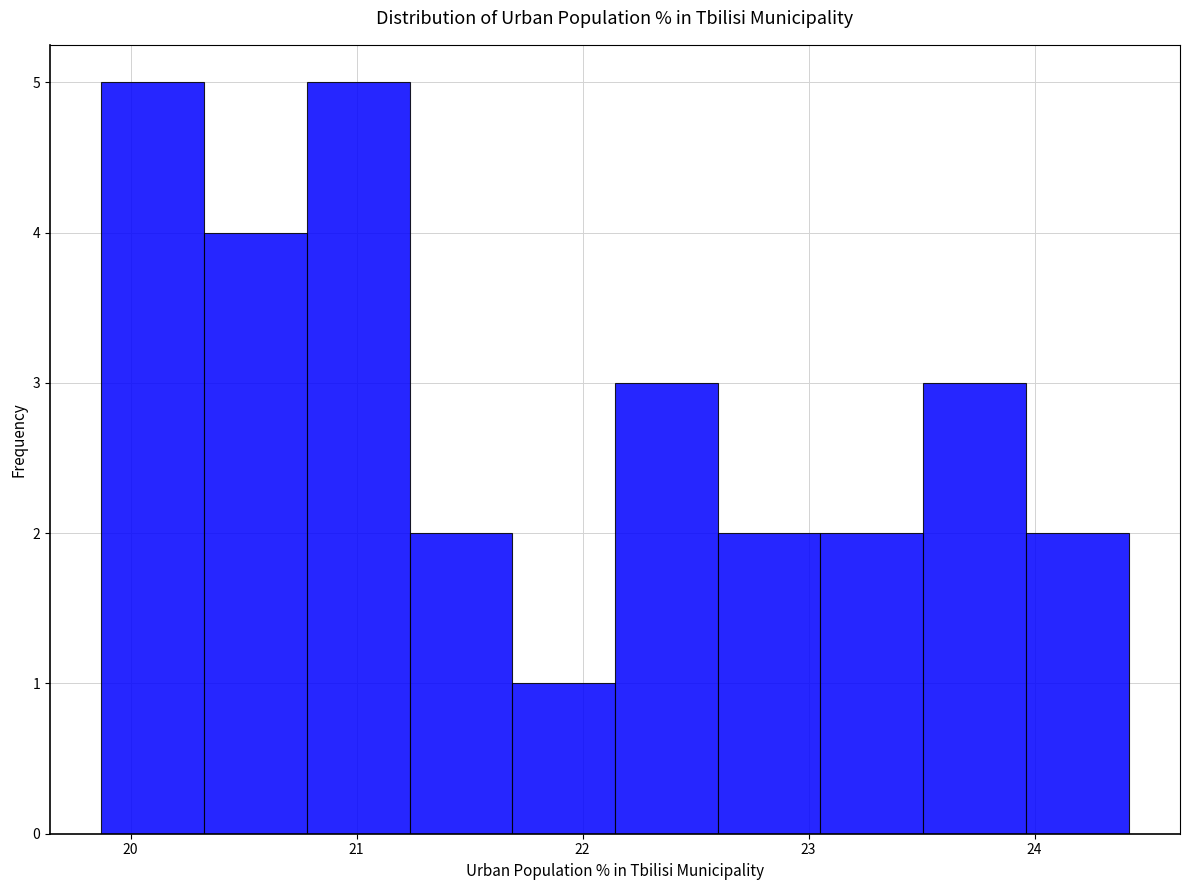

Reading left to right, list every bar in this chart as the range it spans on the x-axis followed by its height. Neither the bar edges nor the heights are printed on the chart, so give them approximately, as read against the axes.

19.9 to 20.3: 5
20.3 to 20.8: 4
20.8 to 21.2: 5
21.2 to 21.7: 2
21.7 to 22.1: 1
22.1 to 22.6: 3
22.6 to 23.1: 2
23.1 to 23.5: 2
23.5 to 24.0: 3
24.0 to 24.4: 2